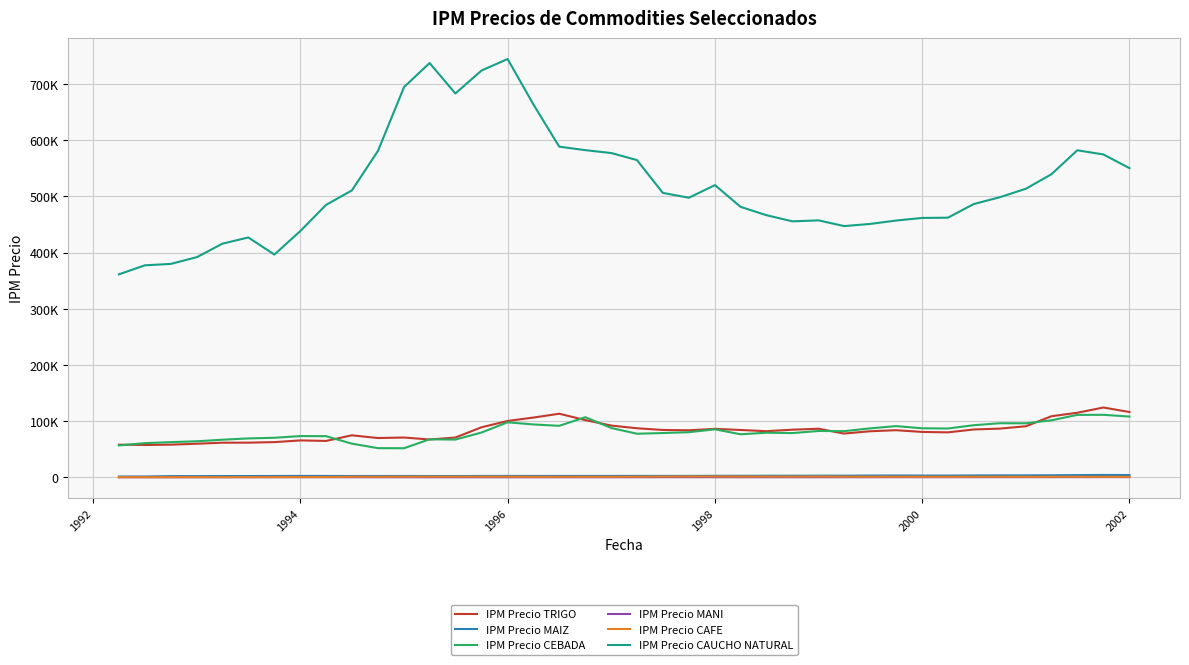

What is the smallest value displayed?

207.7